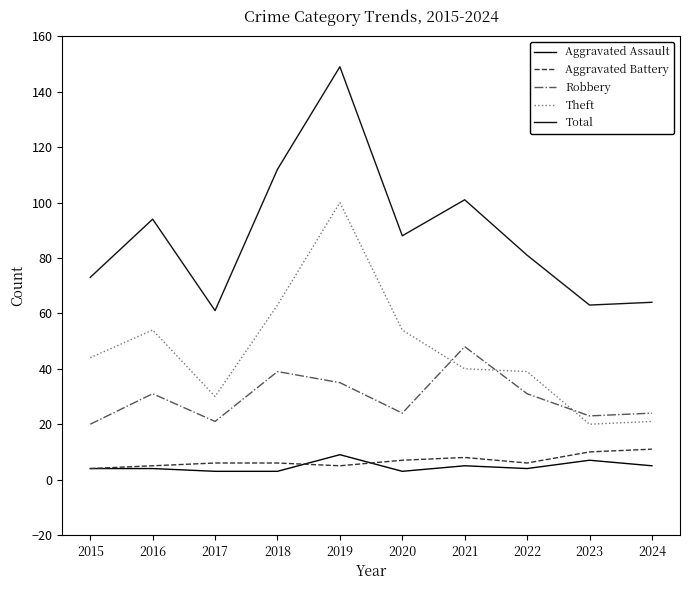

Reading left to right, transcribe all the data shown in this chart.

Aggravated Assault: 2015=4	2016=4	2017=3	2018=3	2019=9	2020=3	2021=5	2022=4	2023=7	2024=5
Aggravated Battery: 2015=4	2016=5	2017=6	2018=6	2019=5	2020=7	2021=8	2022=6	2023=10	2024=11
Robbery: 2015=20	2016=31	2017=21	2018=39	2019=35	2020=24	2021=48	2022=31	2023=23	2024=24
Theft: 2015=44	2016=54	2017=30	2018=63	2019=100	2020=54	2021=40	2022=39	2023=20	2024=21
Total: 2015=73	2016=94	2017=61	2018=112	2019=149	2020=88	2021=101	2022=81	2023=63	2024=64